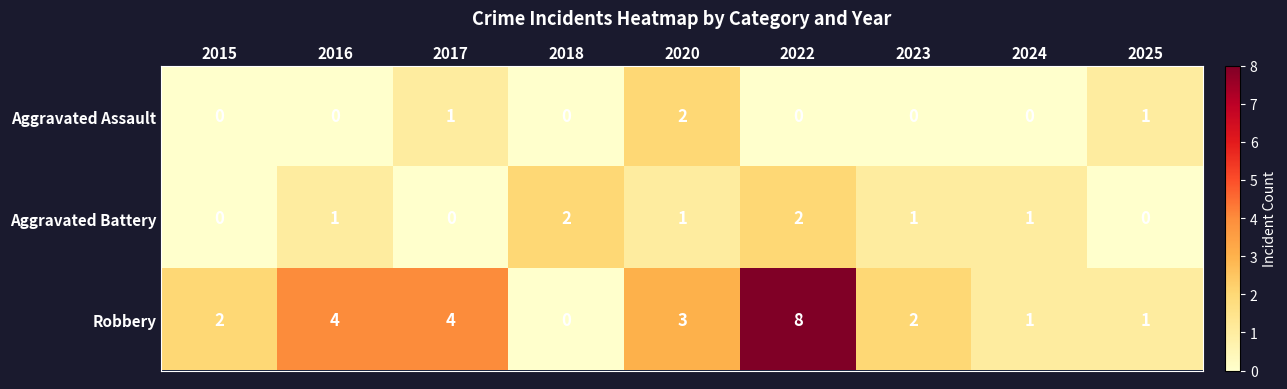

Which series has the largest total across all categories?

Robbery